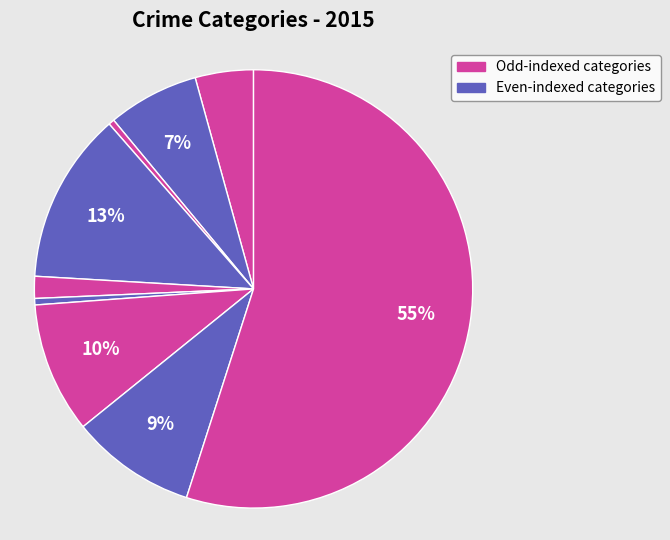

Is there any slice that represents more than half of the pie?

Yes